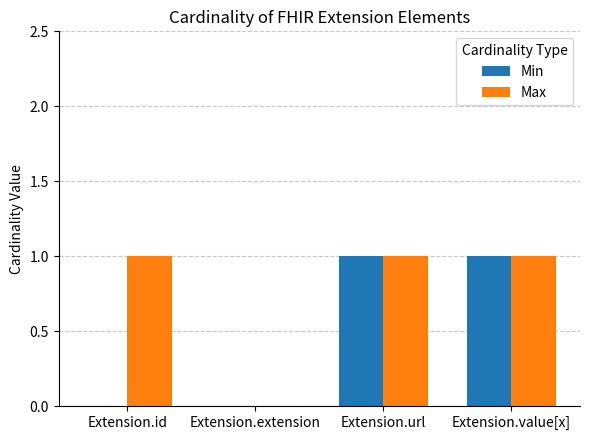

How many Min values are between 0 and 1?

4